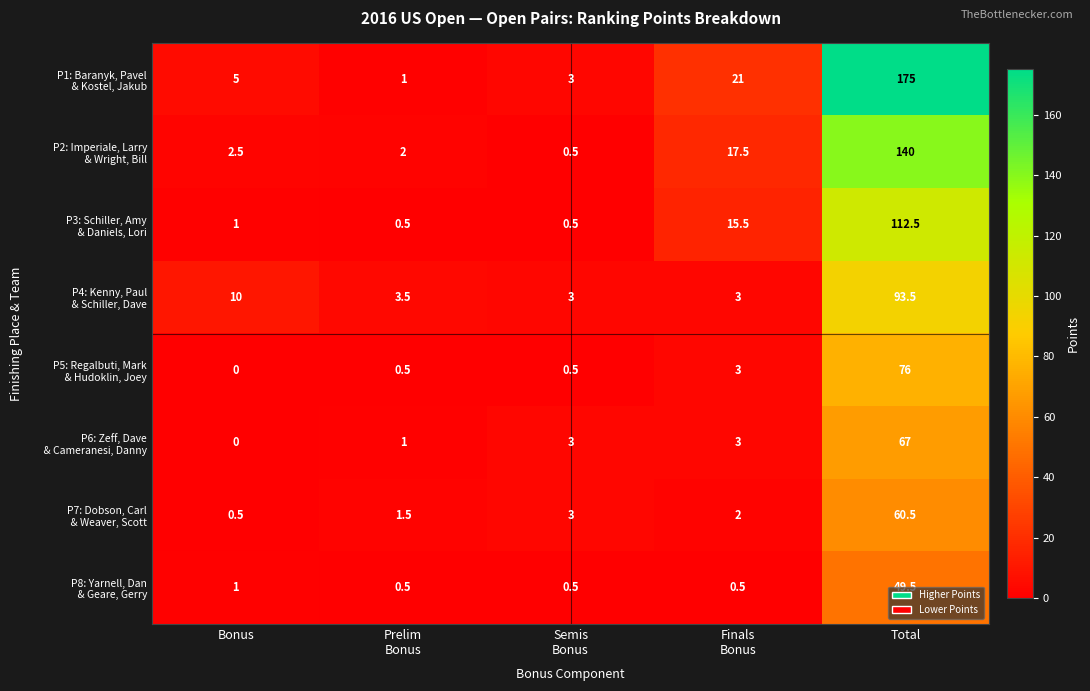

What is the total value across all series at Bonus?

20.0